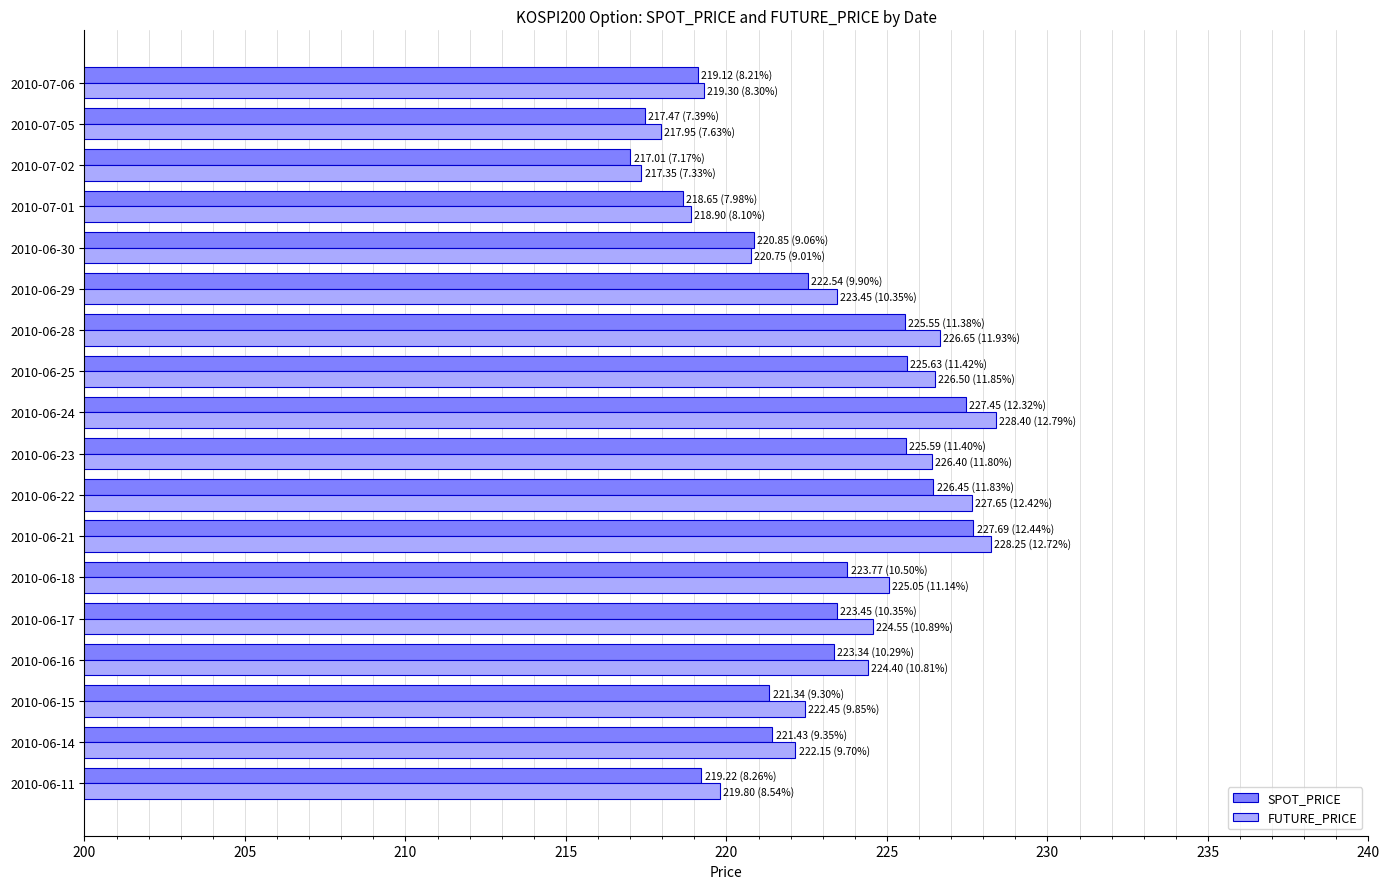

What is the total value across all series at 2010-06-25?

452.1